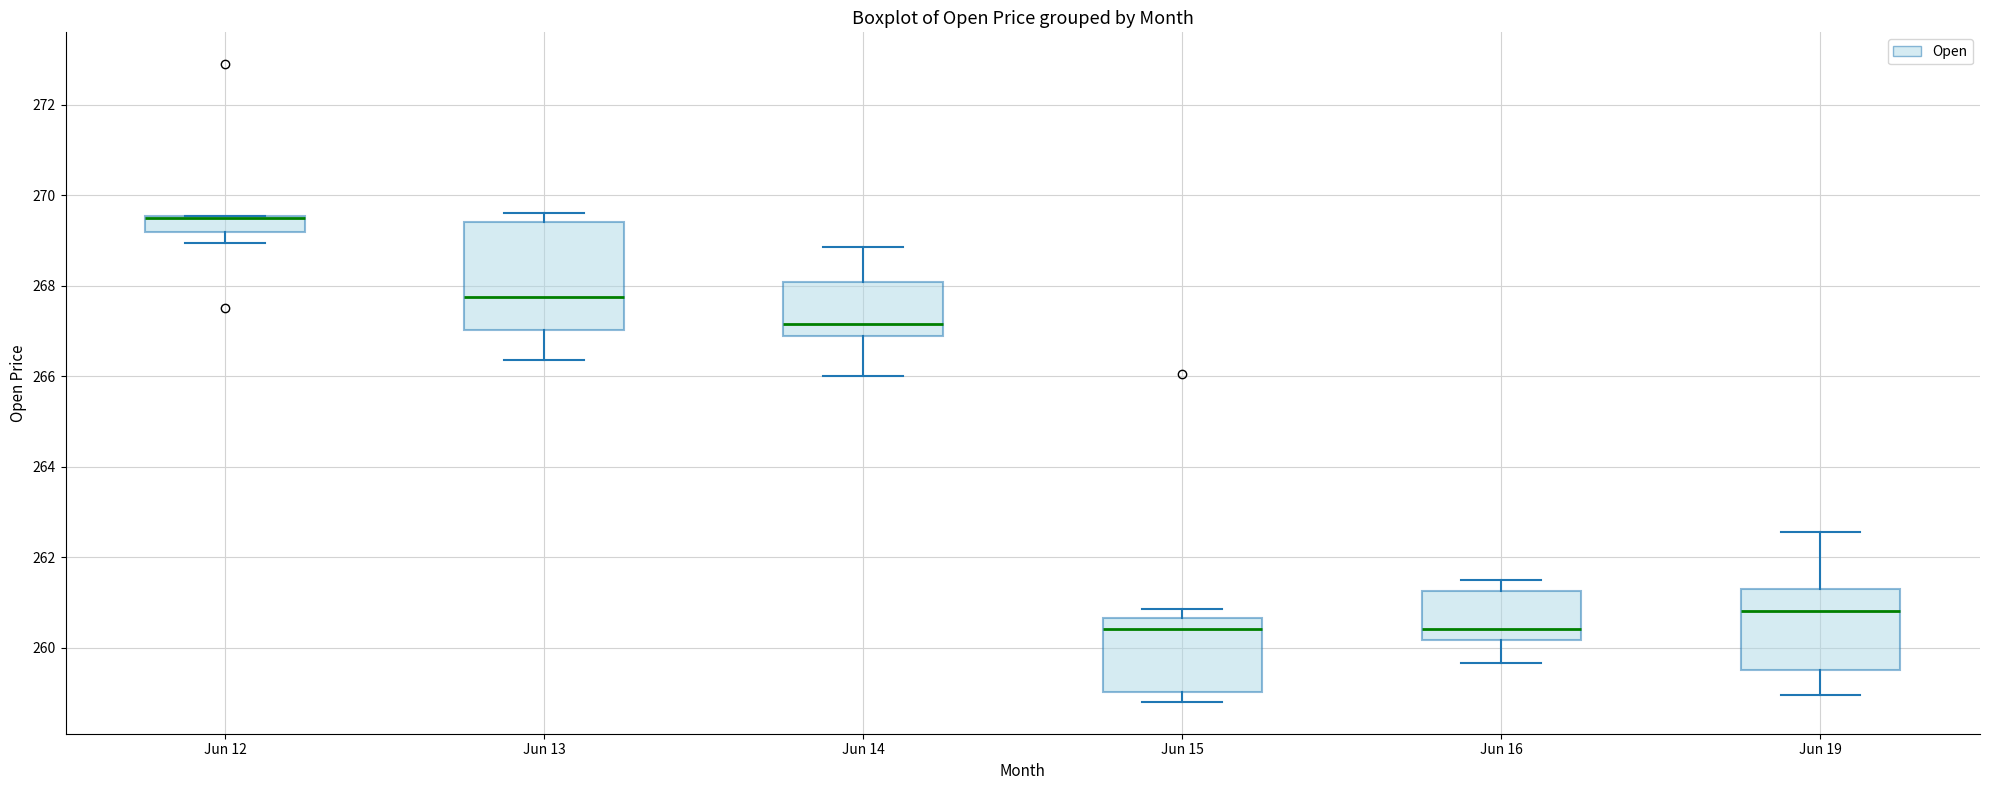

Where is the upper edge of the box for Jun 16 on the y-axis? The values are not printed on the chart, so give them approximately, as read against the axis.

261.2